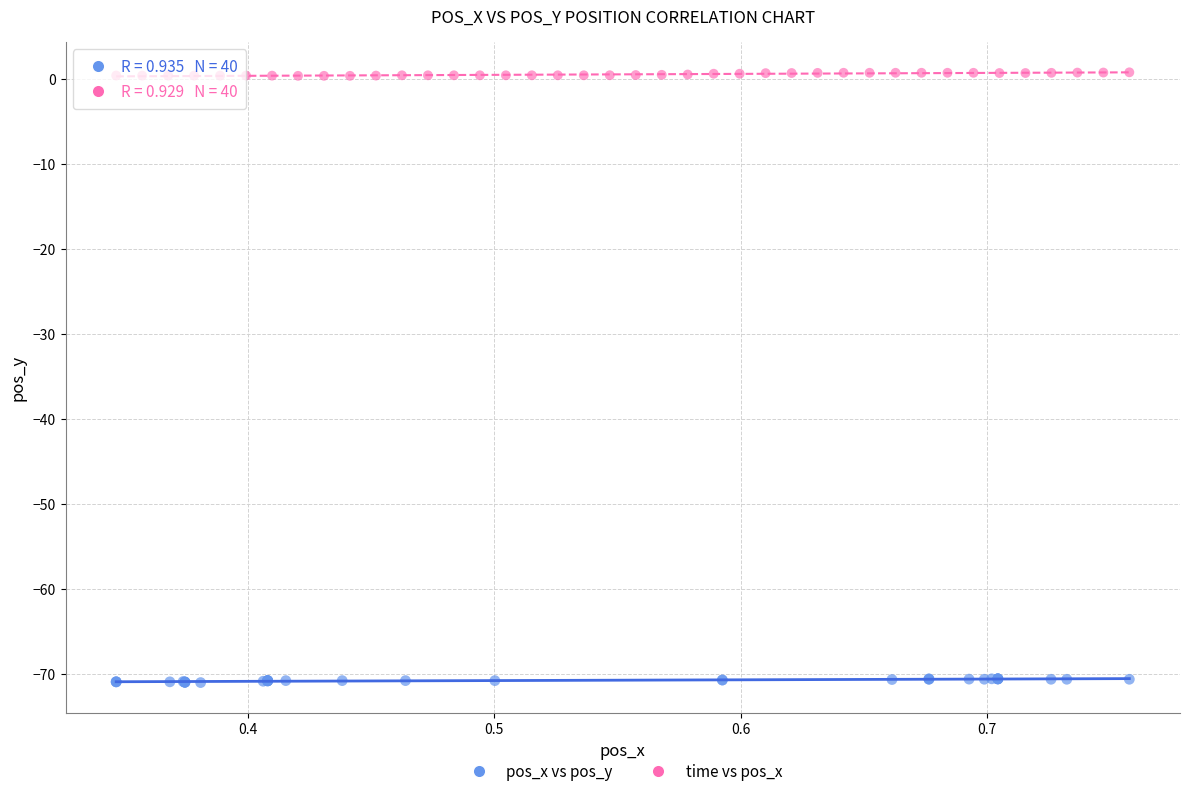

Which series contains the highest Y value?

time vs pos_x